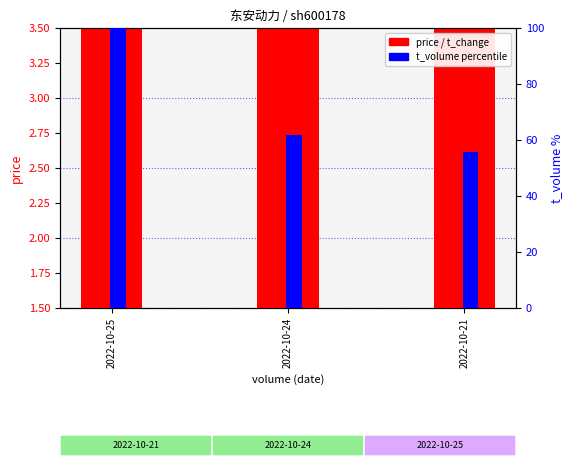

List the labels in order of t_change value, largest first.

2022-10-25, 2022-10-24, 2022-10-21